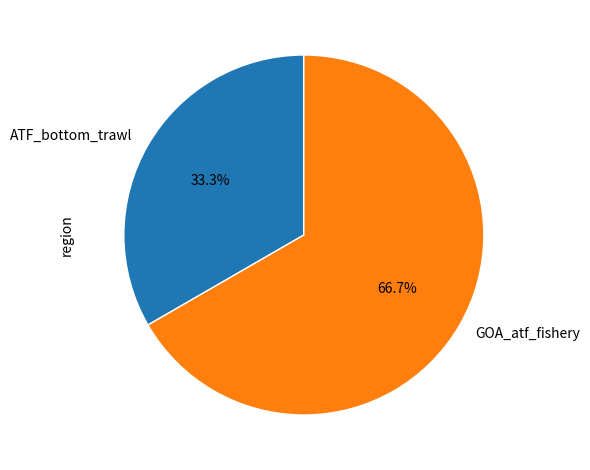

The GOA_atf_fishery slice represents 75% of the pie. True or false?

False